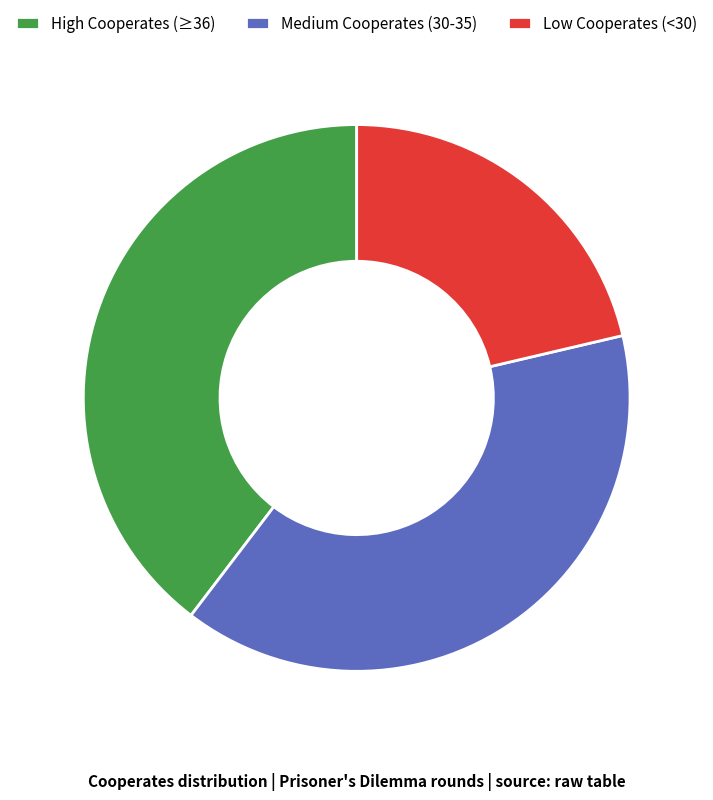

Rank the categories by value from lowest to highest.

Low Cooperates (<30), Medium Cooperates (30-35), High Cooperates (≥36)